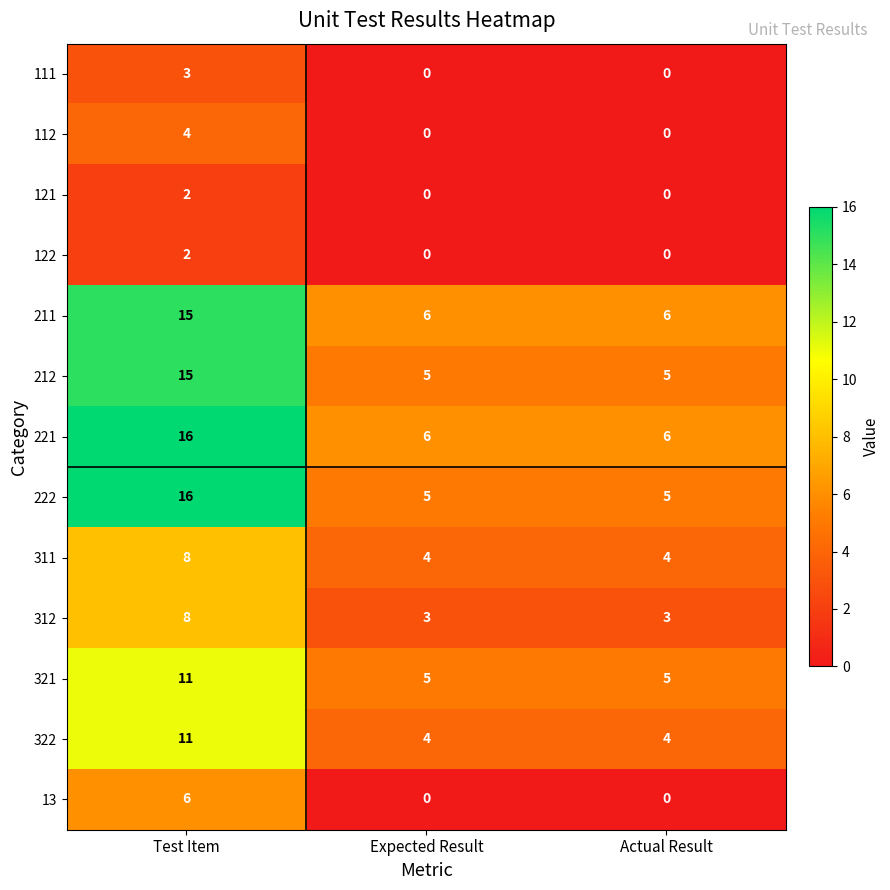

Count the 222 values in the range 5 to 16.

3